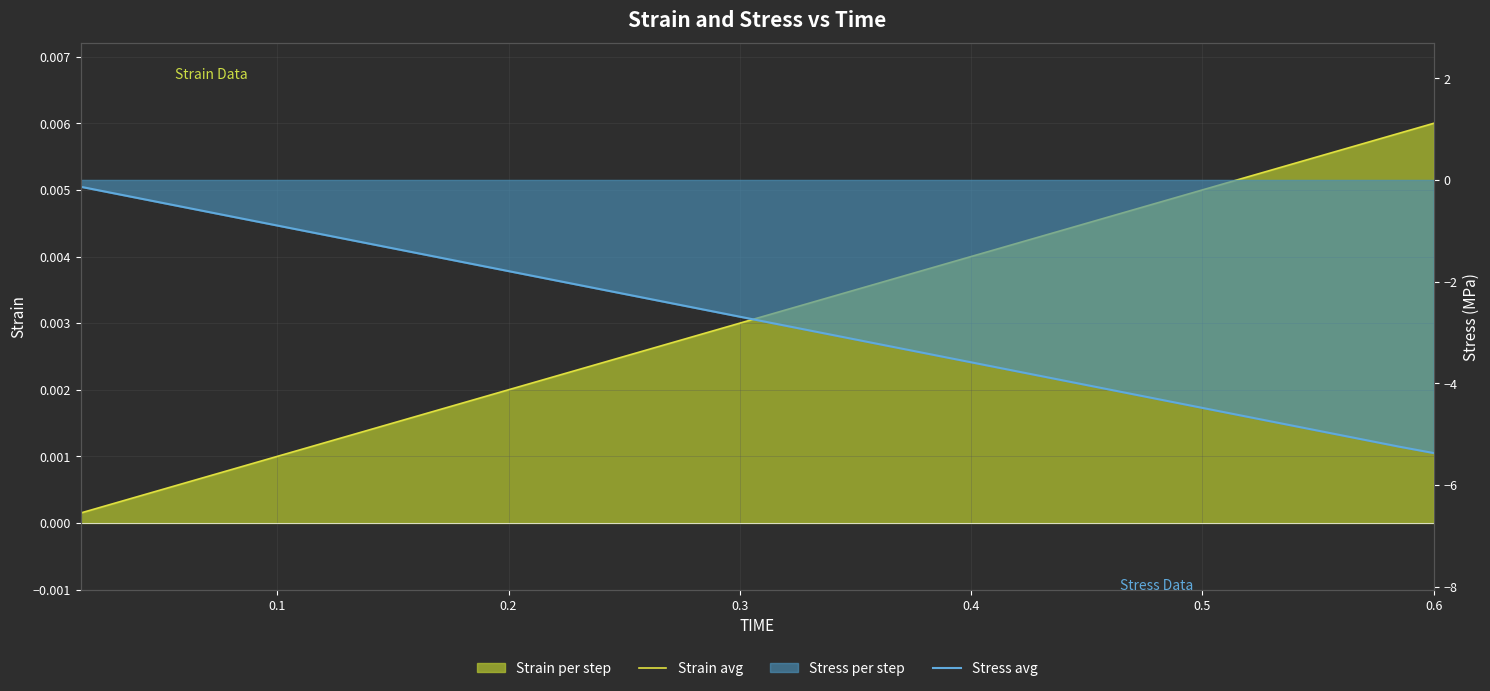

Reading right to left, what are all the values shown in this chart?

Strain avg: 0.0	0.0	0.0	0.0	0.0	0.0	0.0	0.0	0.0	0.0	0.0	0.0	0.0	0.0	0.0	0.0	0.0	0.0	0.0	0.0	0.0	0.0	0.0	0.0	0.0	0.0	0.0	0.0	0.0	0.0	0.0	0.0	0.0	0.0	0.0	0.0	0.0	0.0	0.0	0.0
Stress avg: -5.4	-5.2	-5.1	-5.0	-4.8	-4.7	-4.6	-4.4	-4.3	-4.2	-4.0	-3.9	-3.8	-3.6	-3.5	-3.4	-3.2	-3.1	-3.0	-2.8	-2.7	-2.6	-2.4	-2.3	-2.2	-2.0	-1.9	-1.7	-1.6	-1.5	-1.3	-1.2	-1.1	-0.9	-0.8	-0.7	-0.5	-0.4	-0.3	-0.1